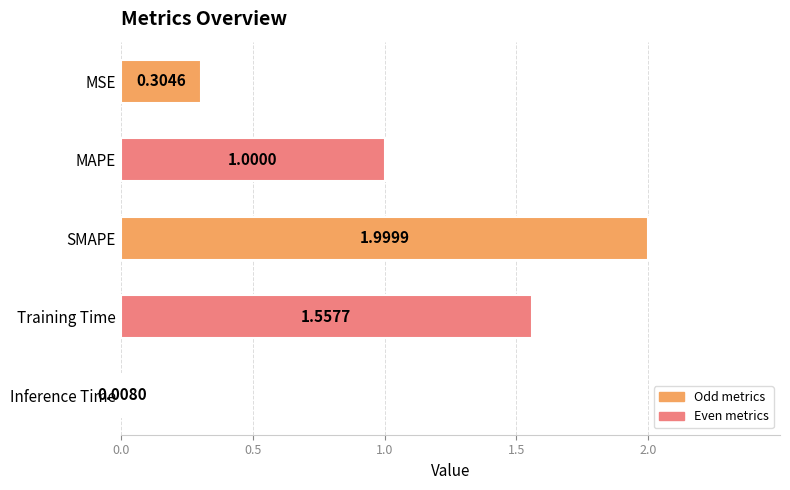

List the labels in order of value, largest first.

SMAPE, Training Time, MAPE, MSE, Inference Time